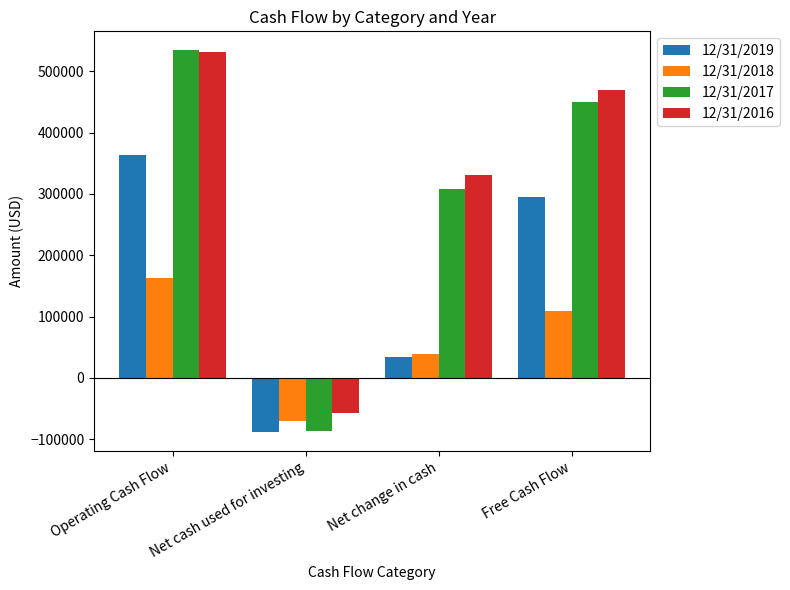

At which label is 12/31/2019 closest to 137390?

Net change in cash